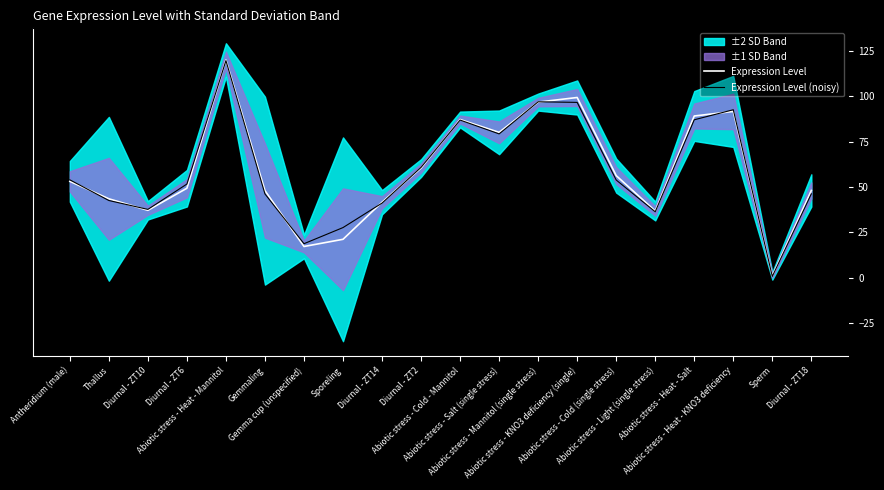

What is the maximum value for Expression Level (noisy)?

119.8